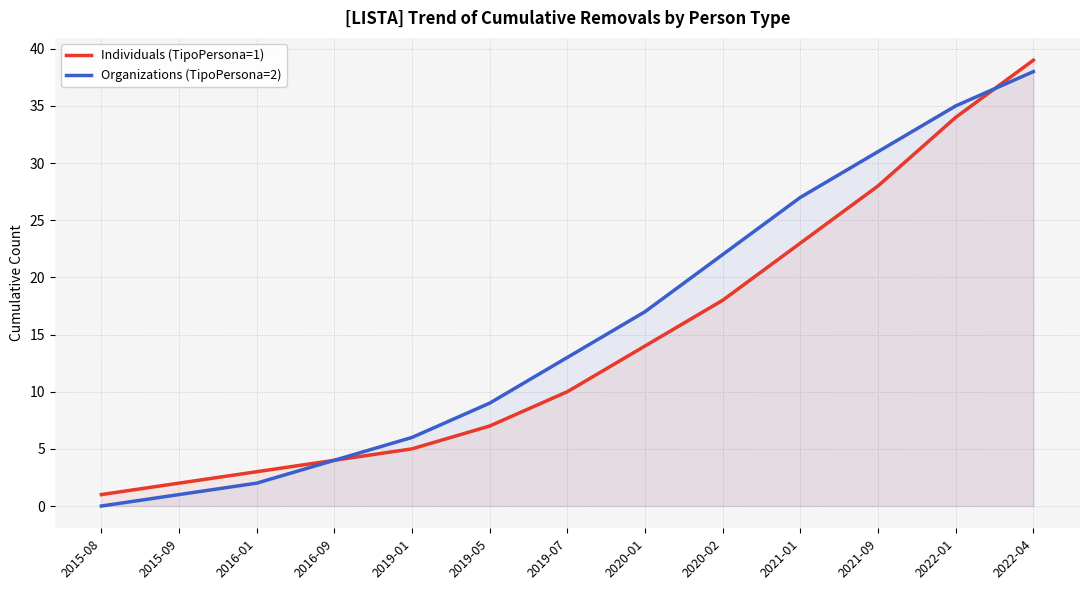

What is the value of the Individuals (TipoPersona=1) point at the 12th from the left?

34